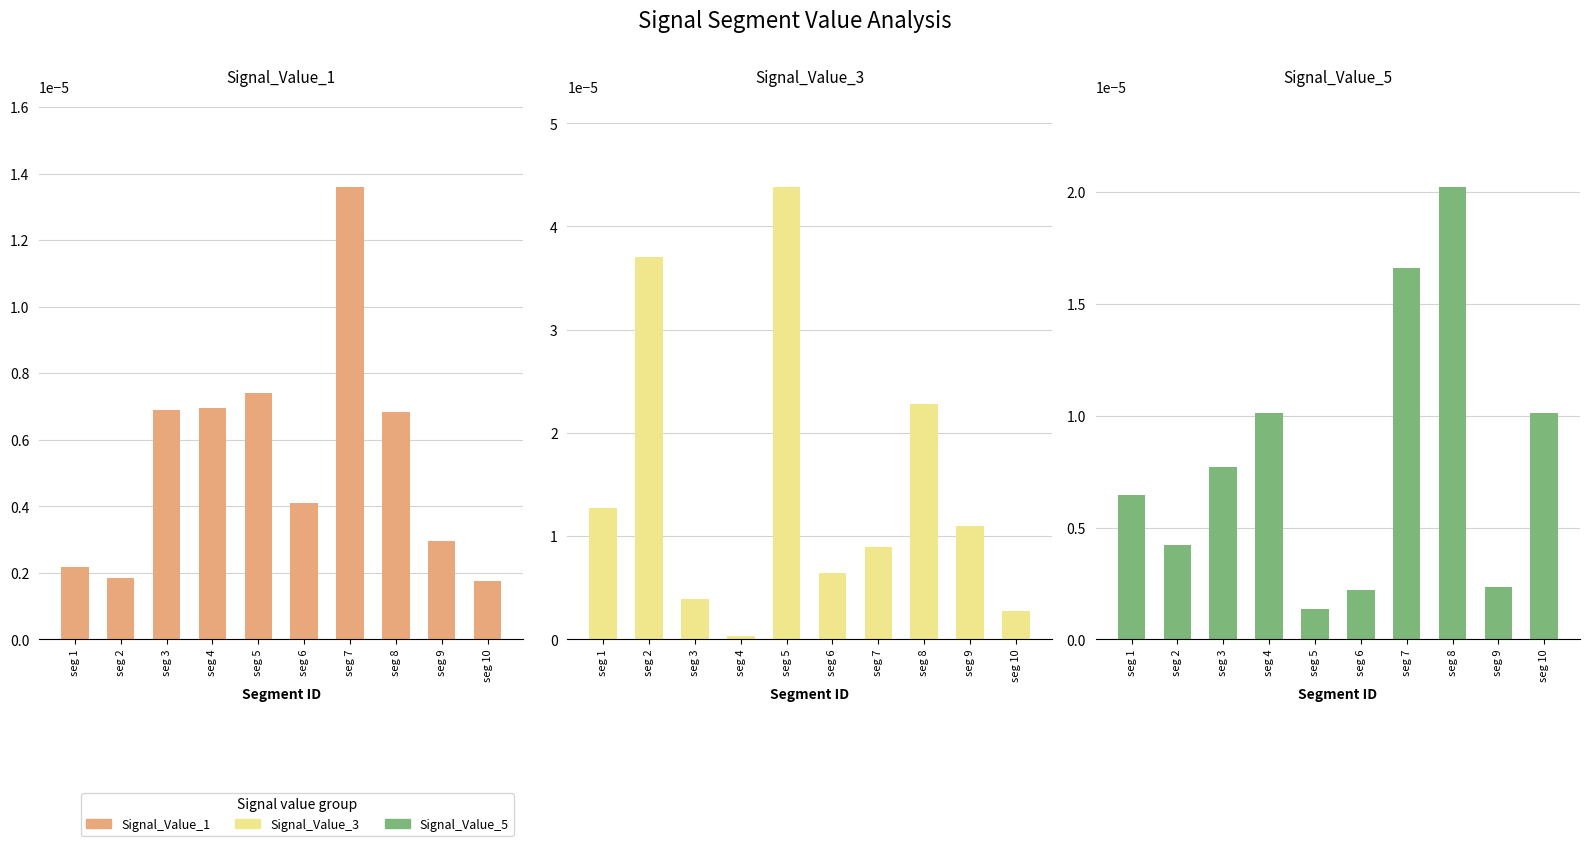

True or false: Signal_Value_1 has a value of 0.0 at seg 8.

False